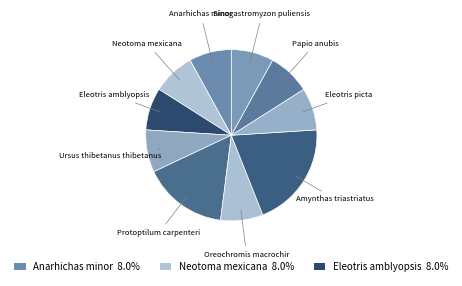

How many segments does this pie chart have?

10